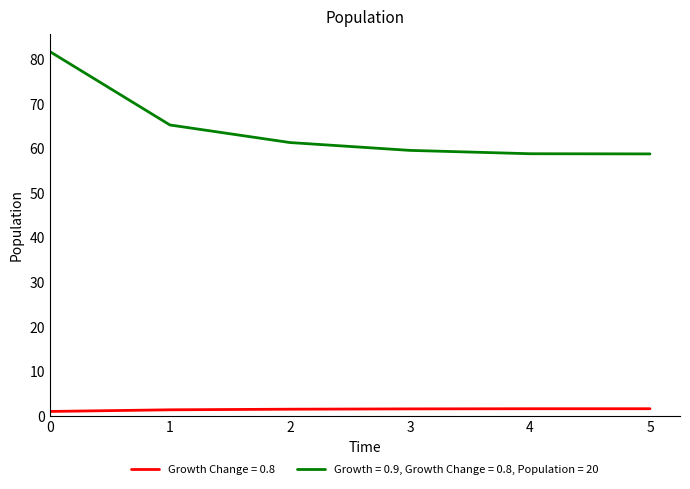

True or false: Growth = 0.9, Growth Change = 0.8, Population = 20 has a value of 61.3 at 2.

True